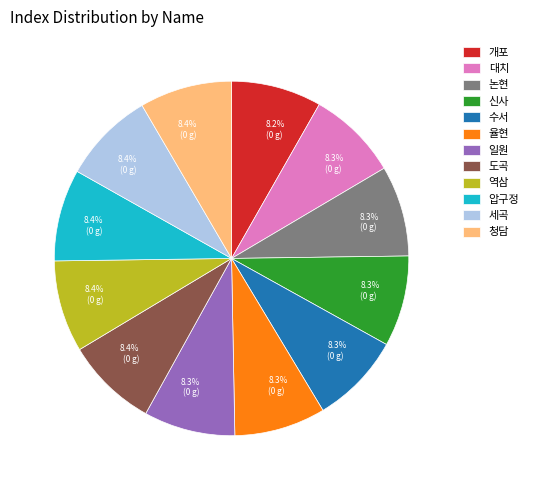

To the nearest percent, what portion does 신사 represent?

8%